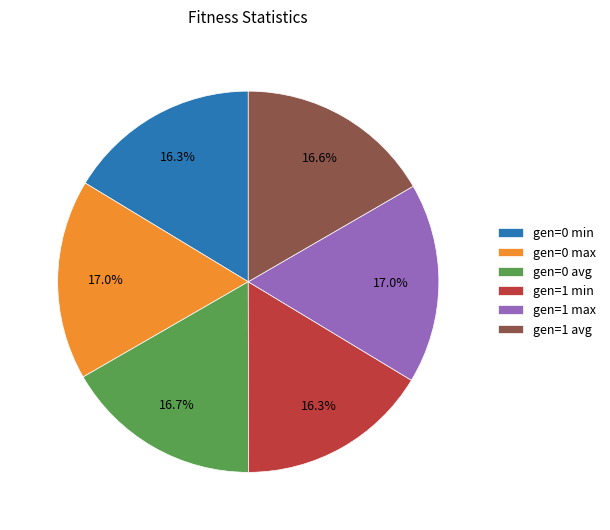

How many segments does this pie chart have?

6